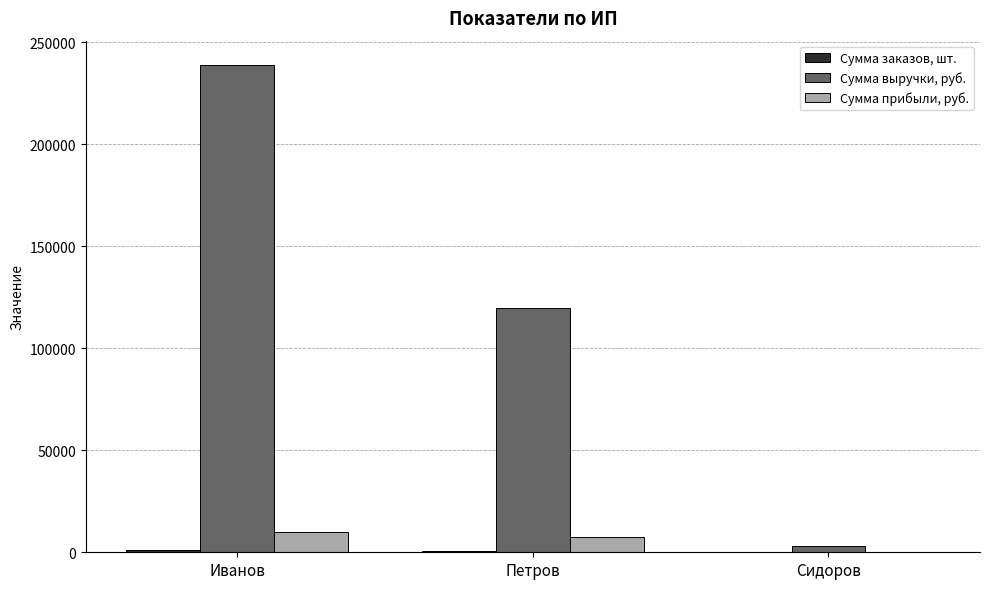

True or false: Сумма прибыли, руб. has a value of 64.1 at Сидоров.

True